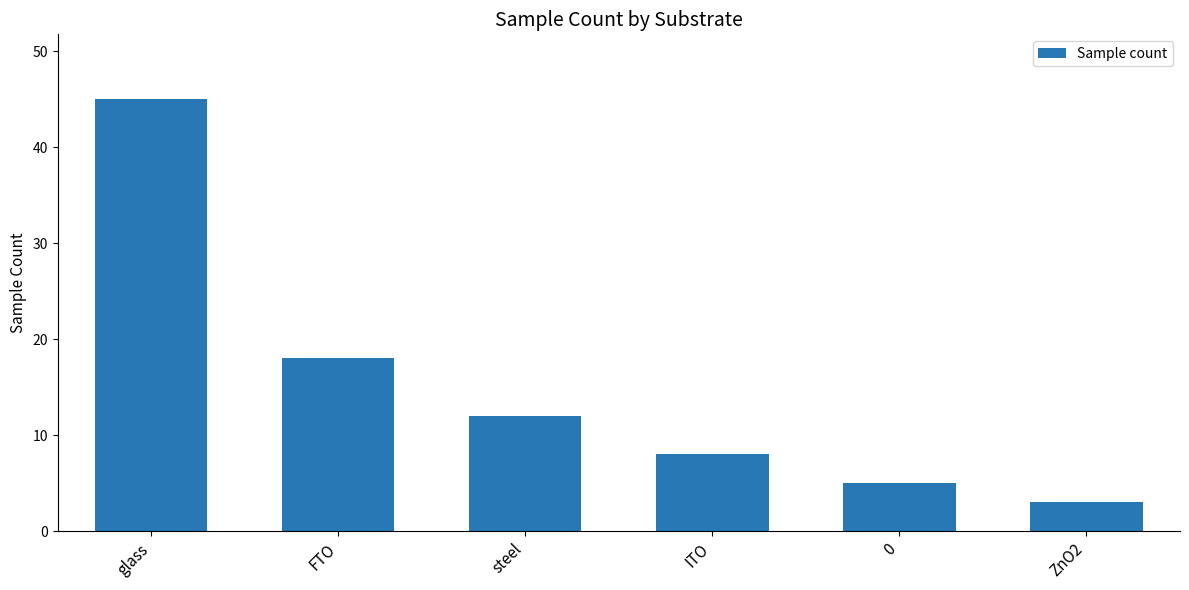

Rank the categories by value from highest to lowest.

glass, FTO, steel, ITO, 0, ZnO2